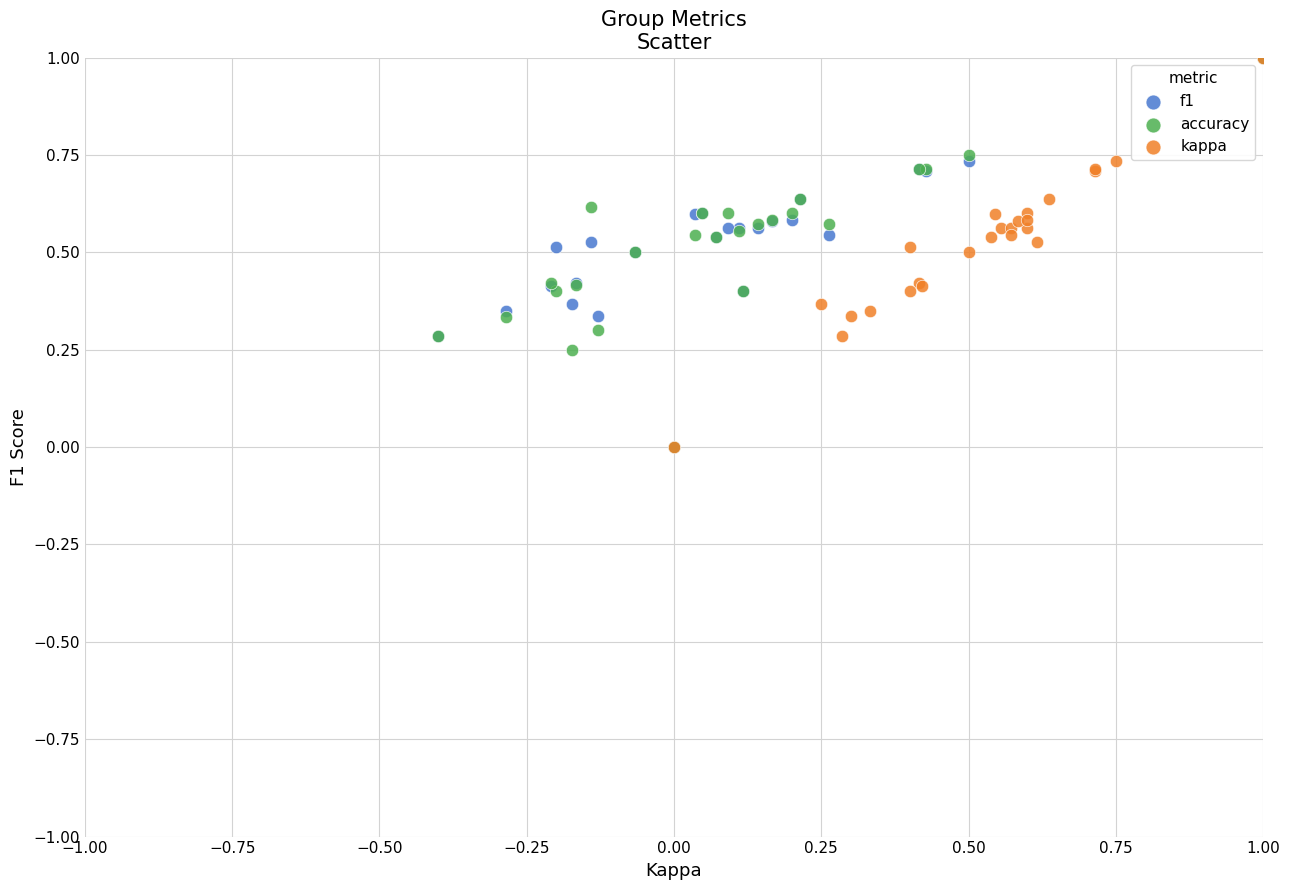

What are all the series names shown in the legend?

f1, accuracy, kappa